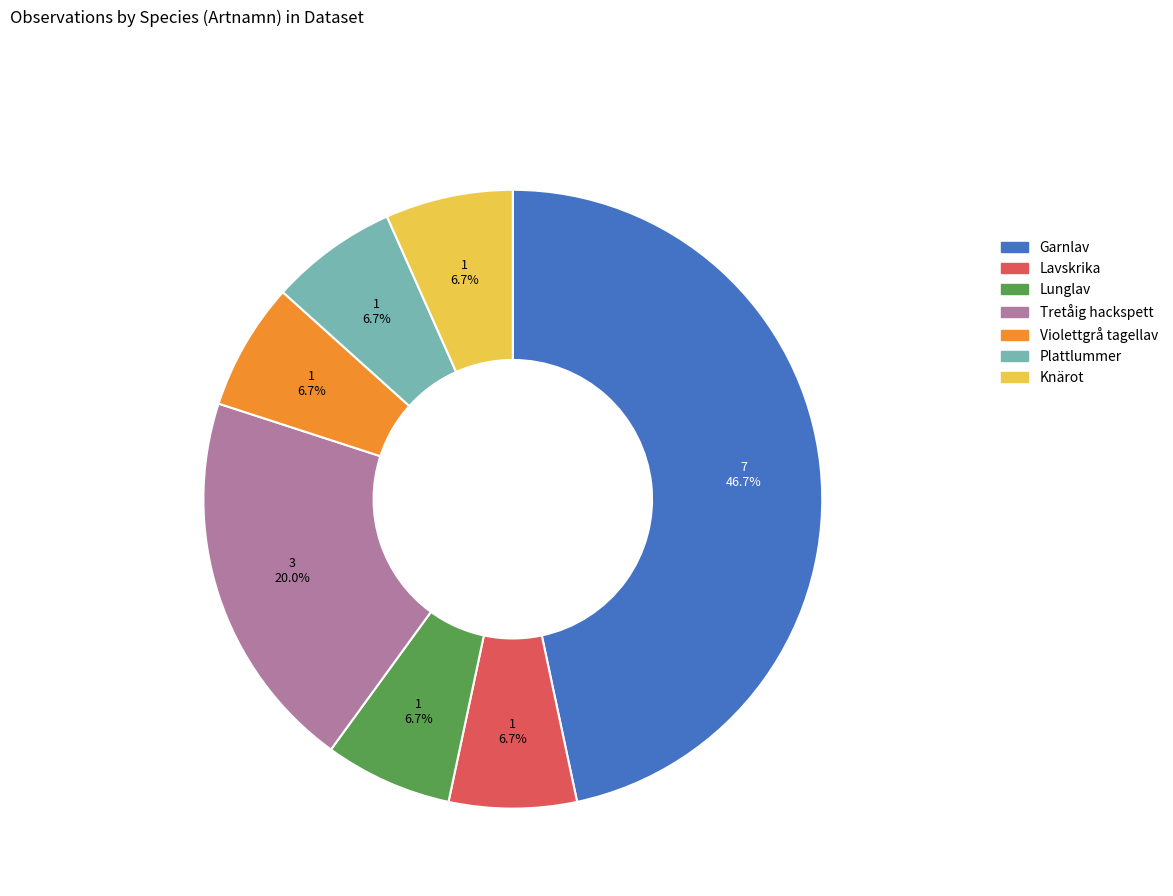

What is the ratio of the value at Plattlummer to the value at Lunglav?

1.0